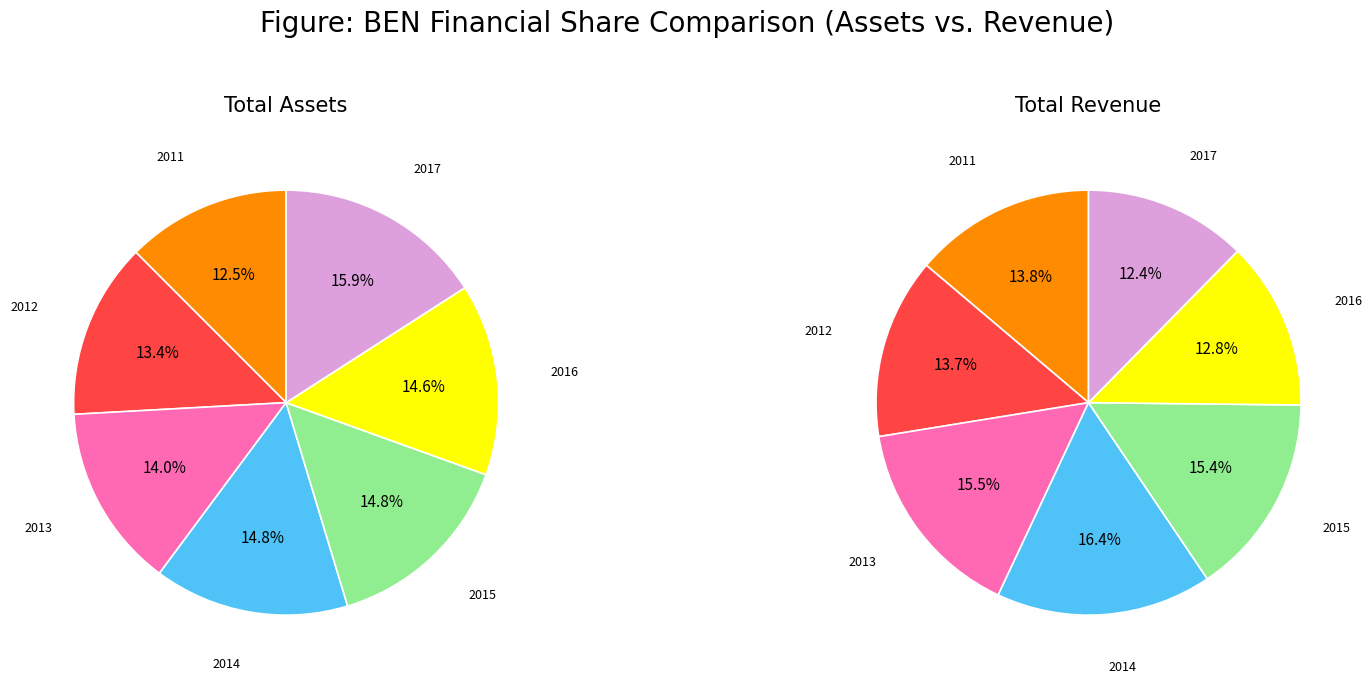

To the nearest percent, what is the difference between the largest and smallest slice percentages?

3%